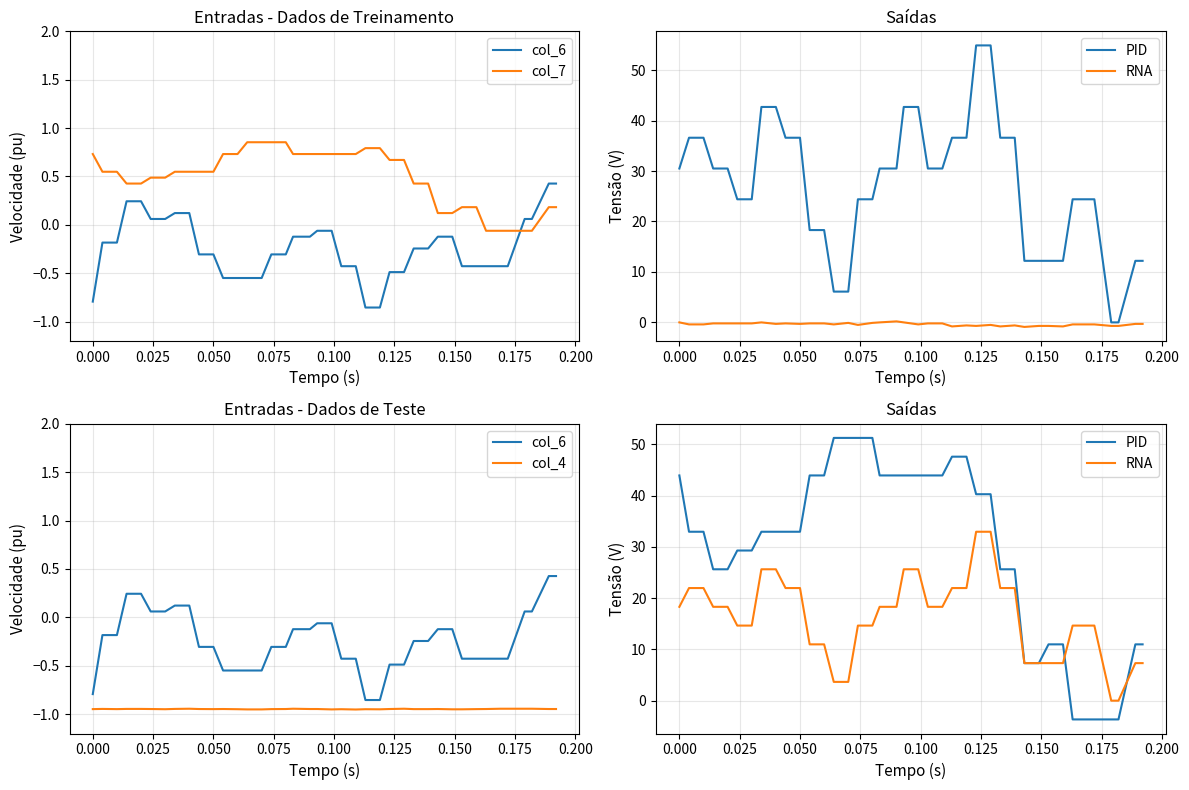

What is the difference between the maximum and second lowest values in the PID series?

54.9